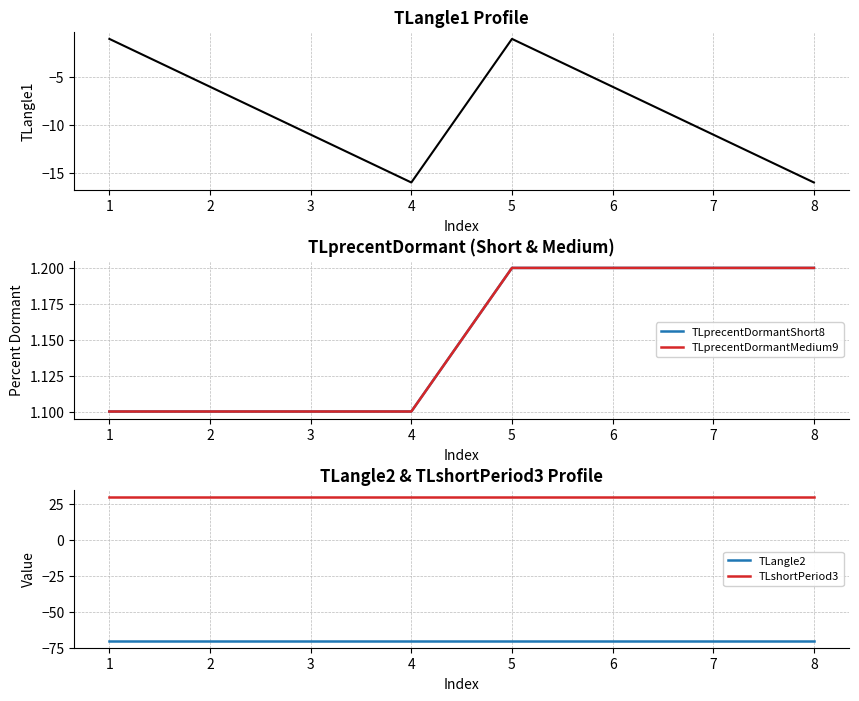

Does the chart have visible grid lines?

Yes